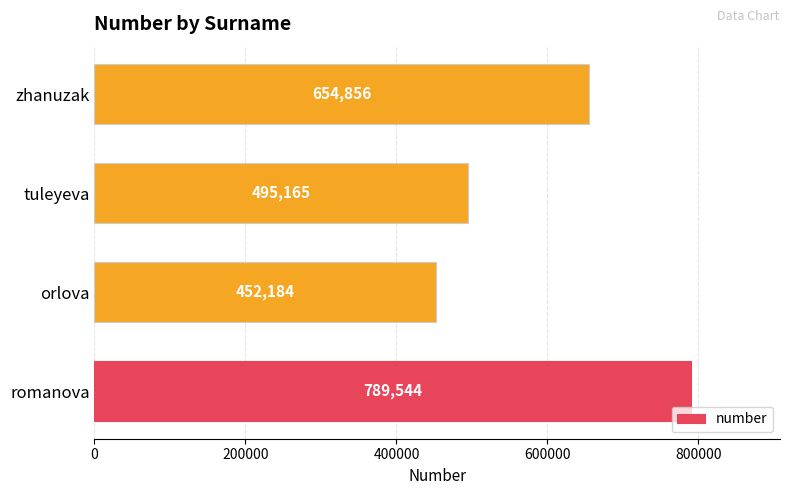

Count the values in the range 495165 to 789544.

3